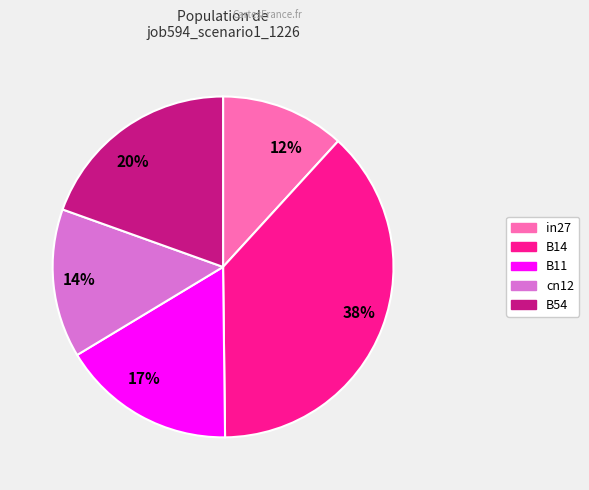

True or false: 38% accounts for 30% of the total.

False